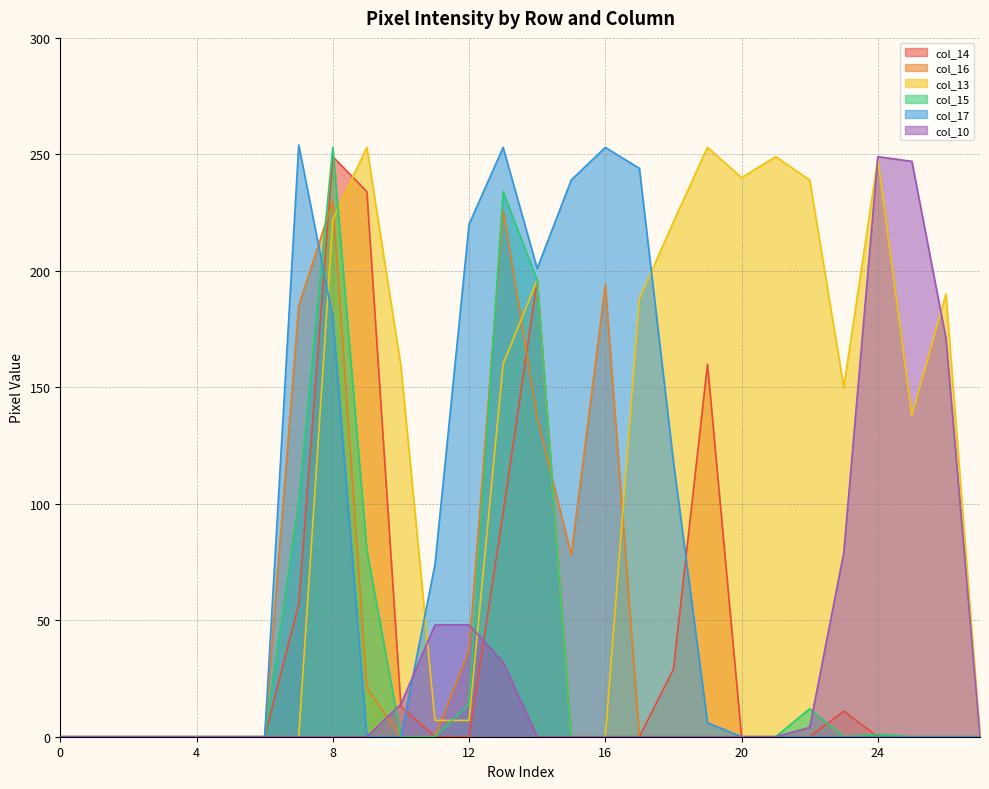

What are all the series names shown in the legend?

col_14, col_16, col_13, col_15, col_17, col_10